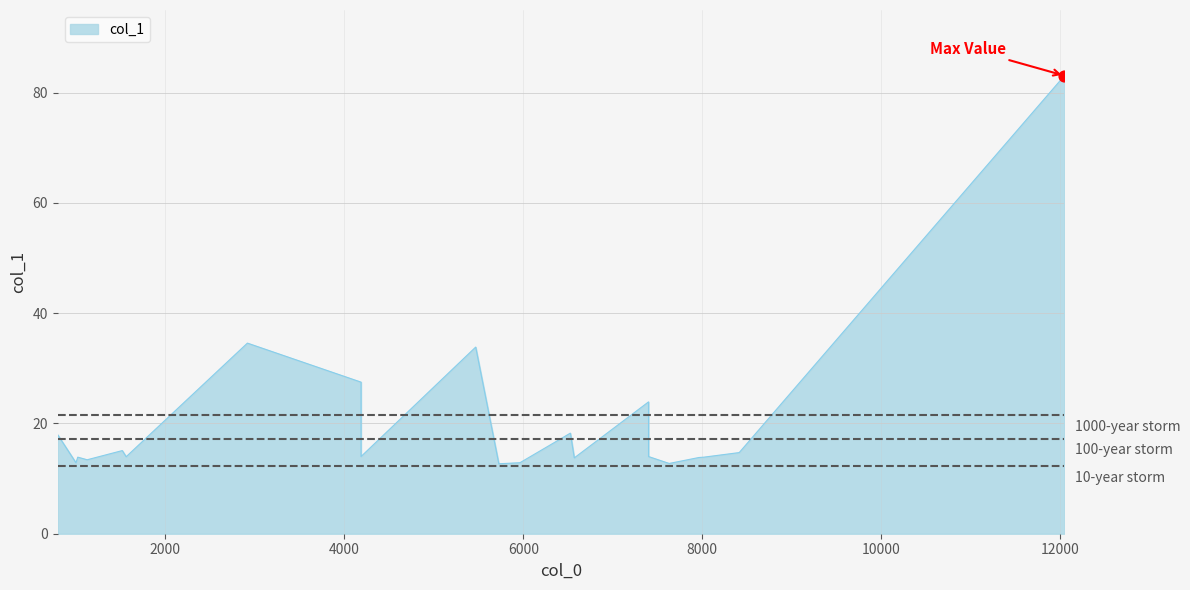

What is the change in value from 1020.16 to 6526.44?

+4.4